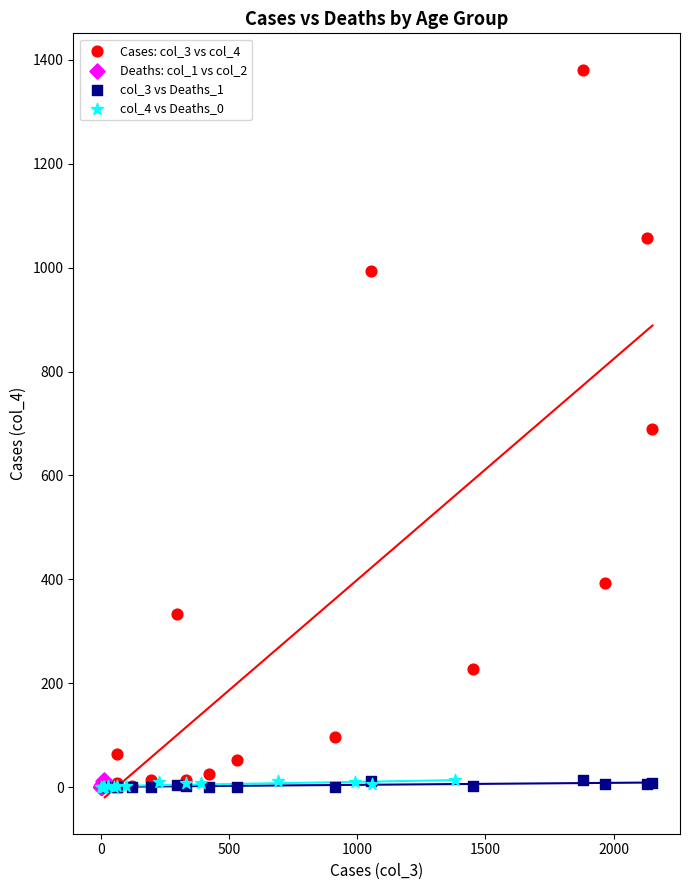

Which series reaches the maximum Y coordinate?

Cases: col_3 vs col_4